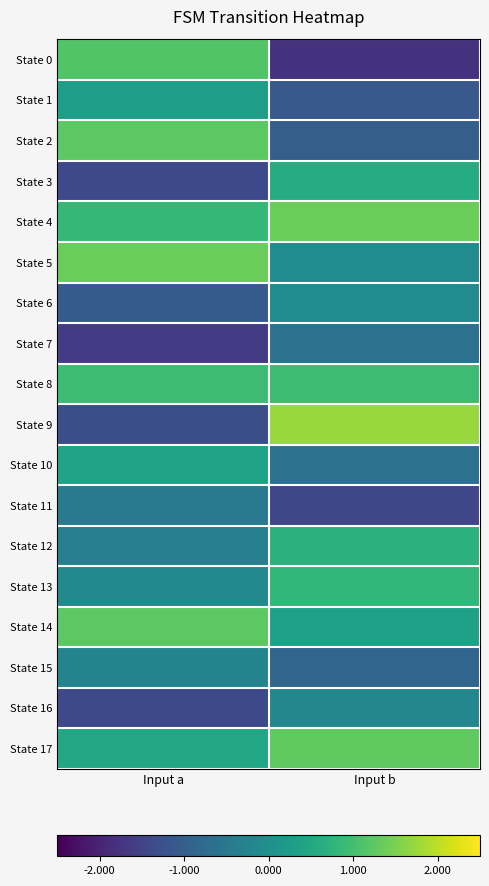

List the series in order of their peak value, highest first.

State 9, State 4, State 5, State 17, State 2, State 14, State 0, State 8, State 13, State 12, State 3, State 10, State 1, State 6, State 16, State 15, State 11, State 7